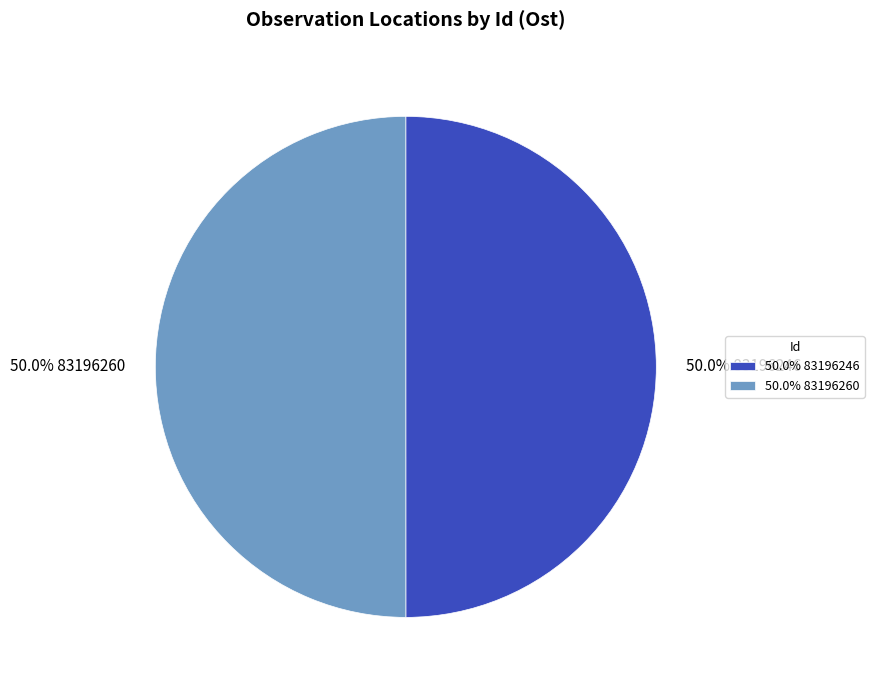

Do 50.0% 83196260 and 50.0% 83196246 together represent more than half of the pie?

Yes